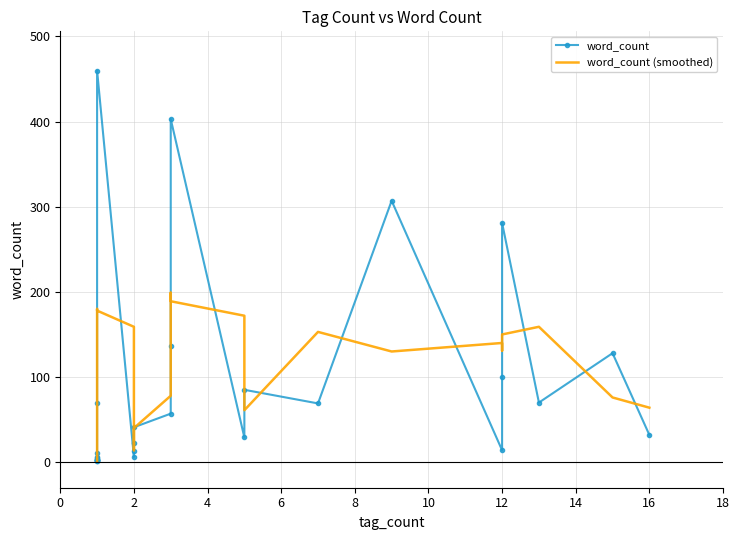

Rank the series by their average value, from highest to lowest.

word_count, word_count (smoothed)